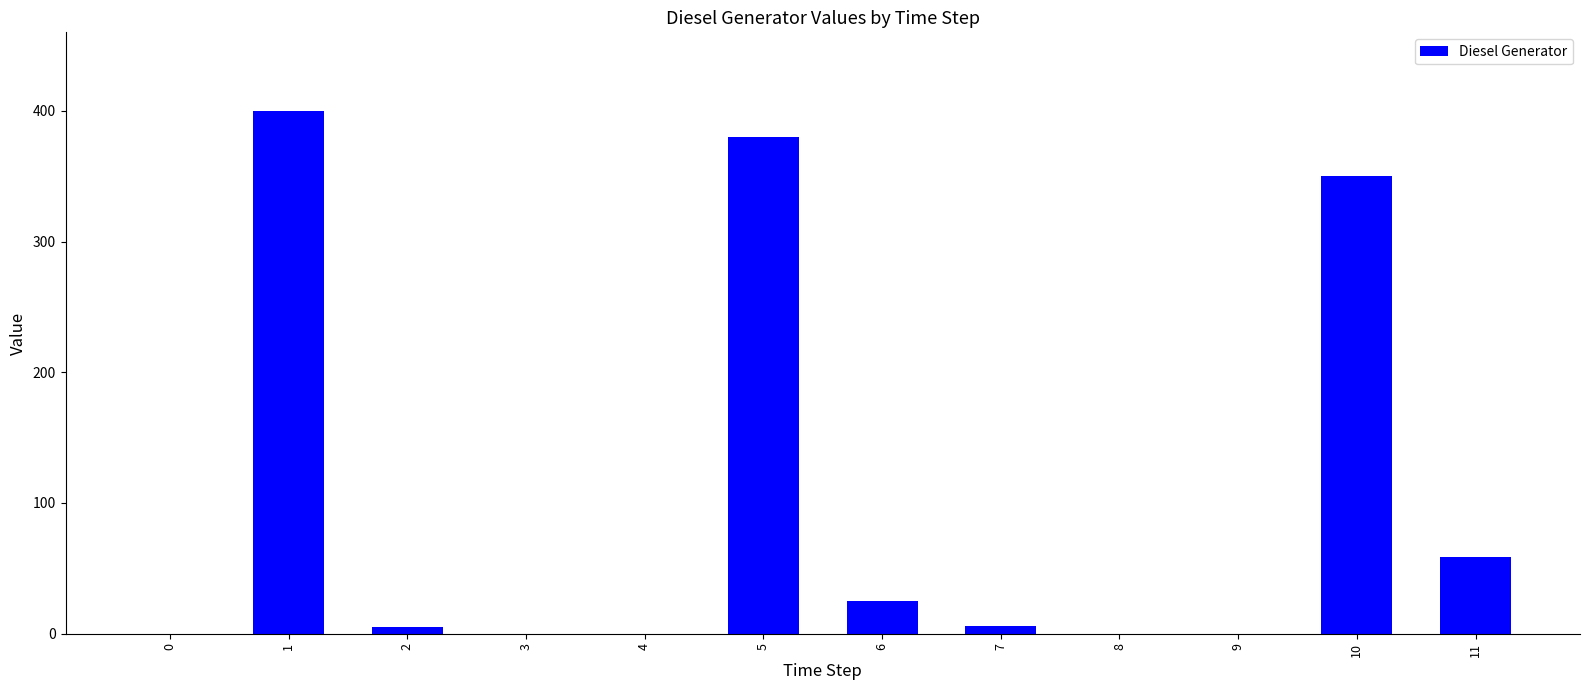

Which has a higher value, 0 or 10?

10